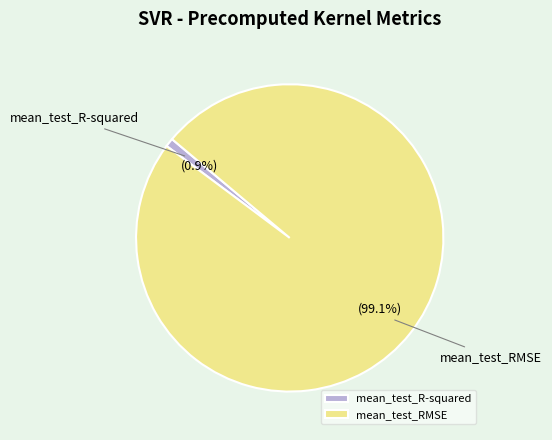

The mean_test_RMSE slice represents 99% of the pie. True or false?

True